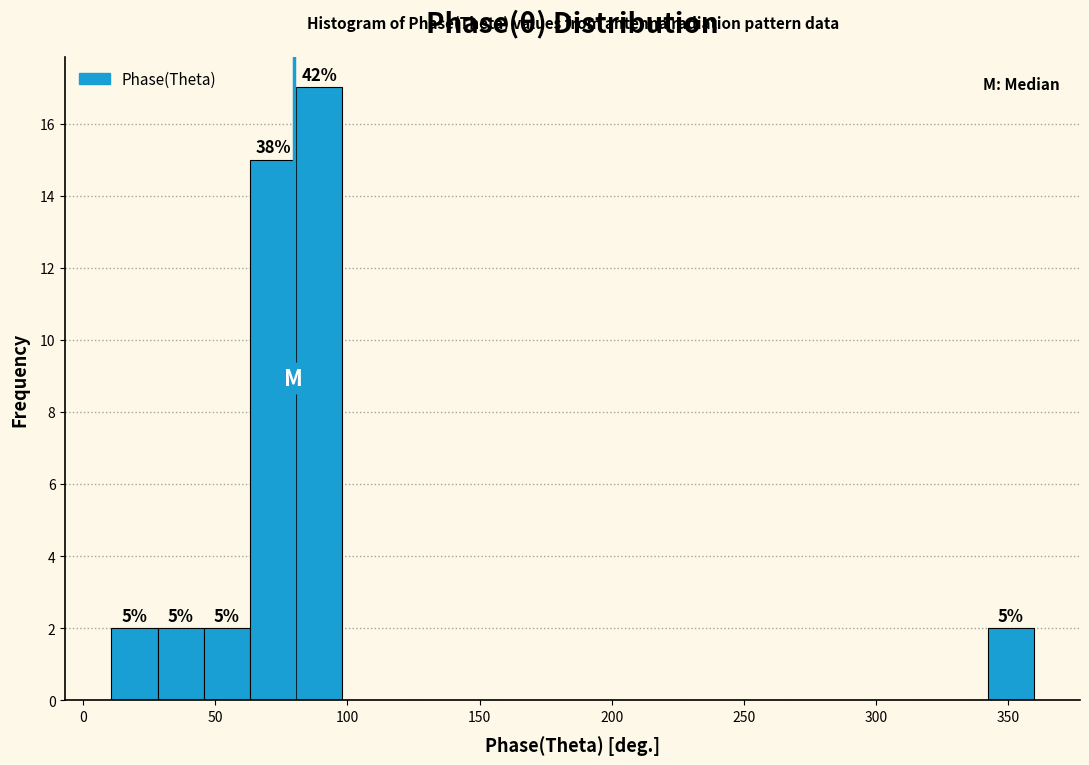

Read against the x-axis, roughly where is the centre of the tallest bar?

90